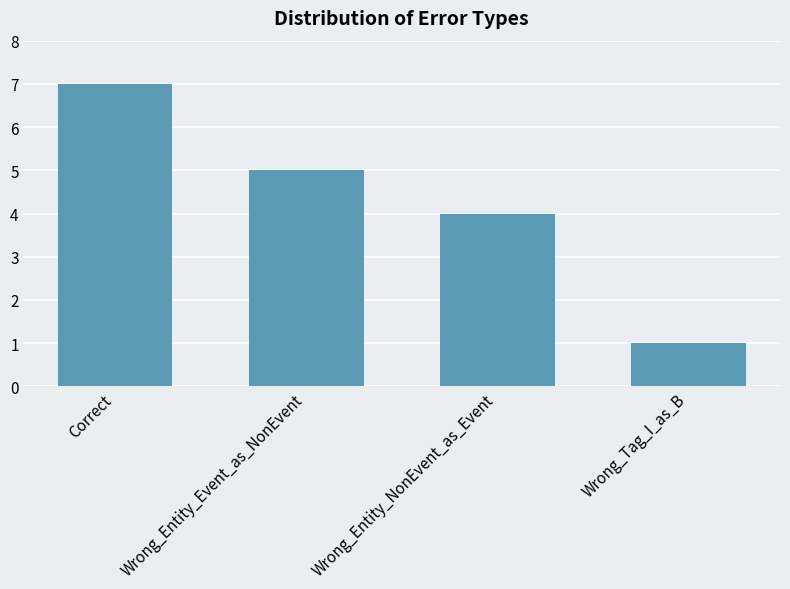

What is the minimum value shown in the chart?

1